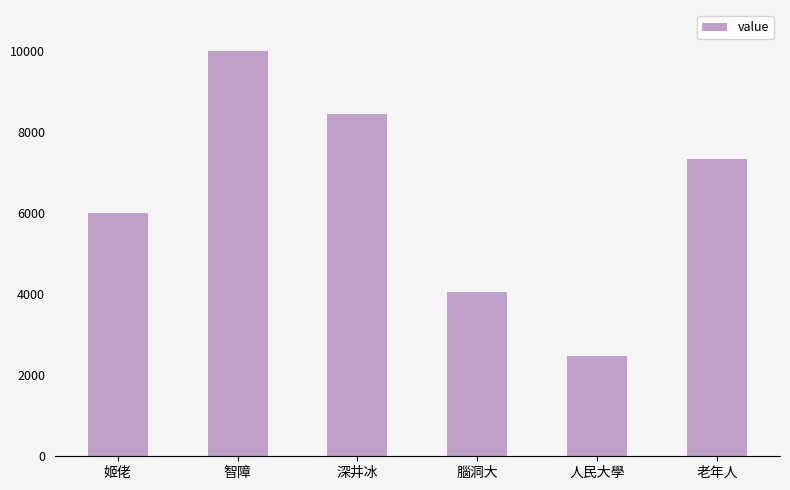

Does the chart contain stacked bars?

No